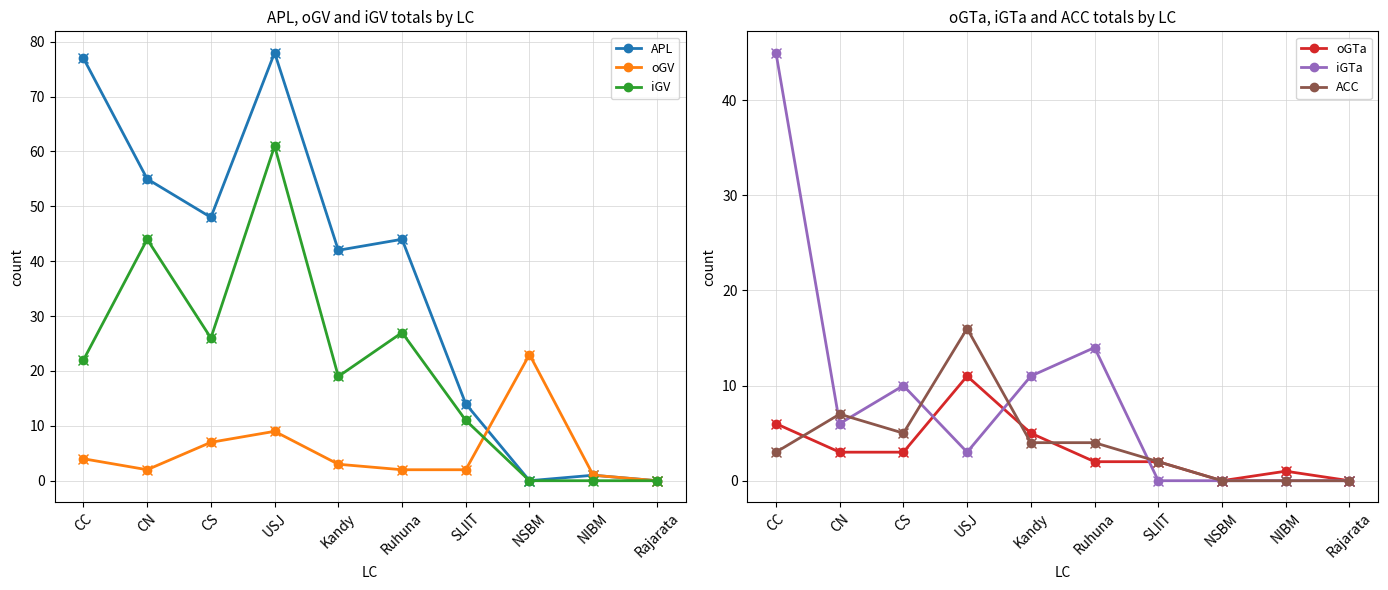

True or false: oGTa has a value of 5 at Kandy.

True